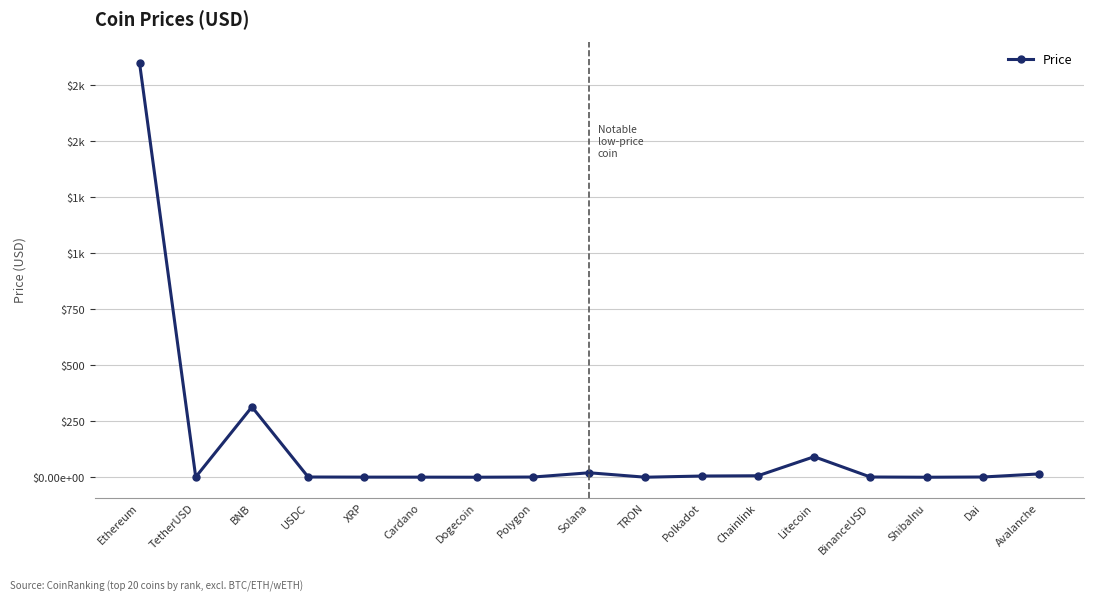

Is this an area chart (filled region under the line)?

No